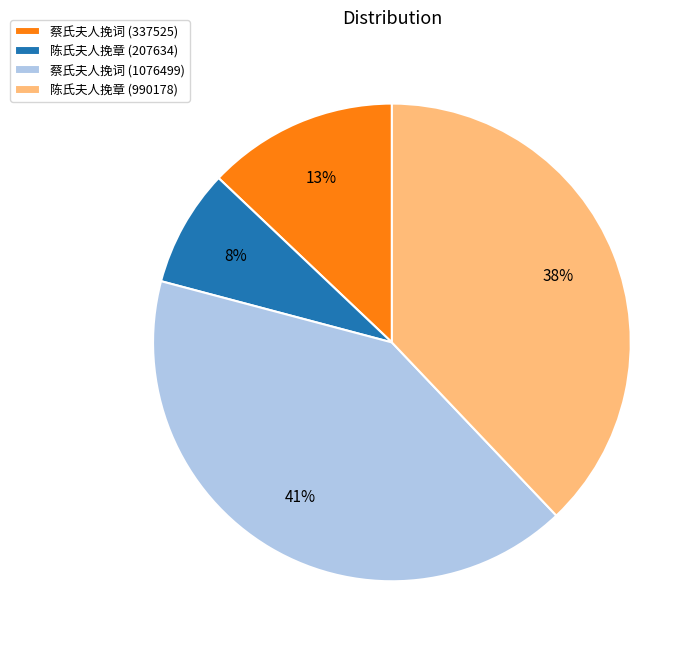

What is the largest slice in the pie chart?

蔡氏夫人挽词 (1076499)